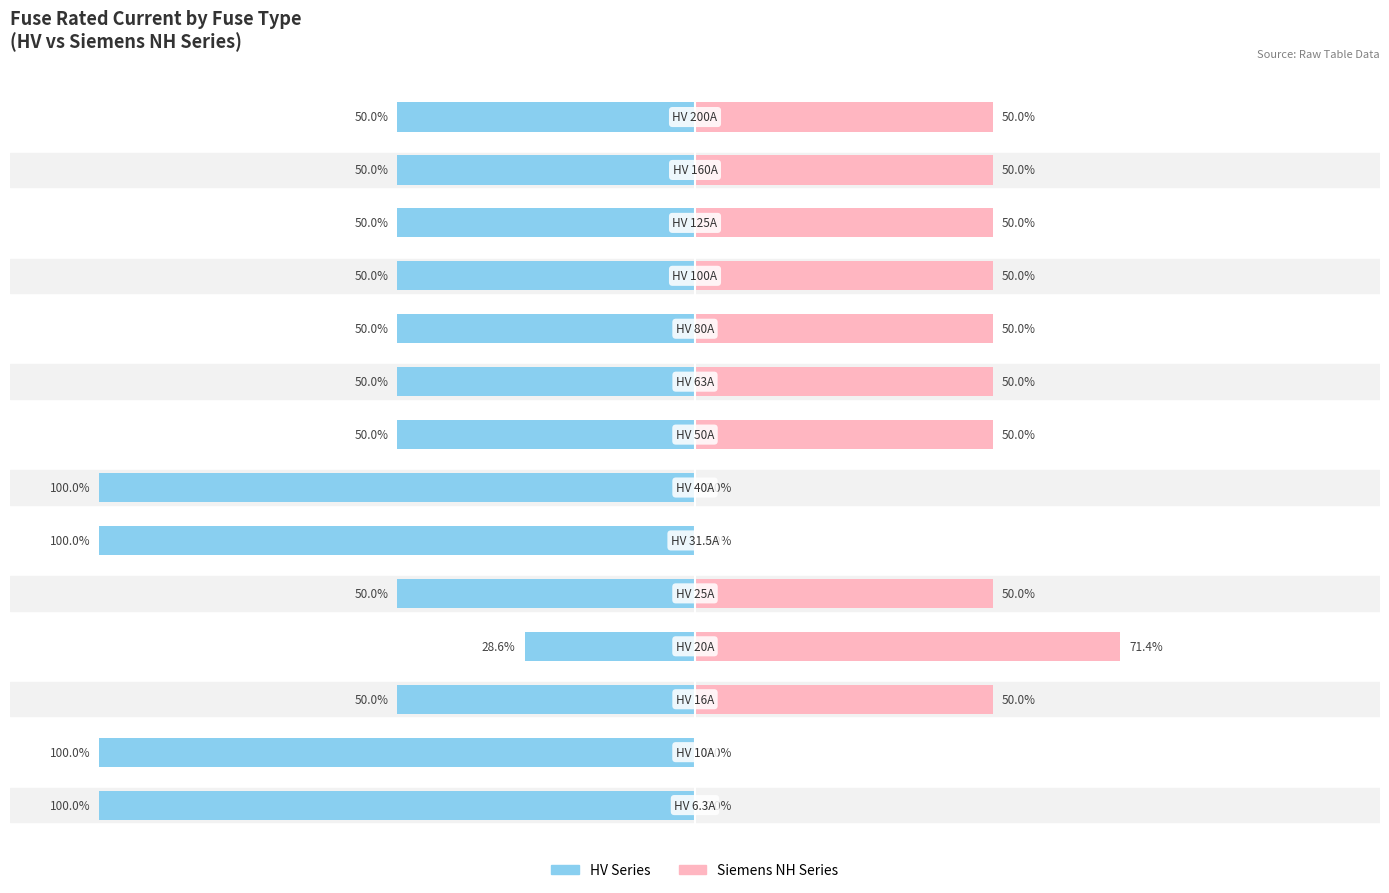

What is the value of the Siemens NH Series bar at the 4th from the left?

71.4